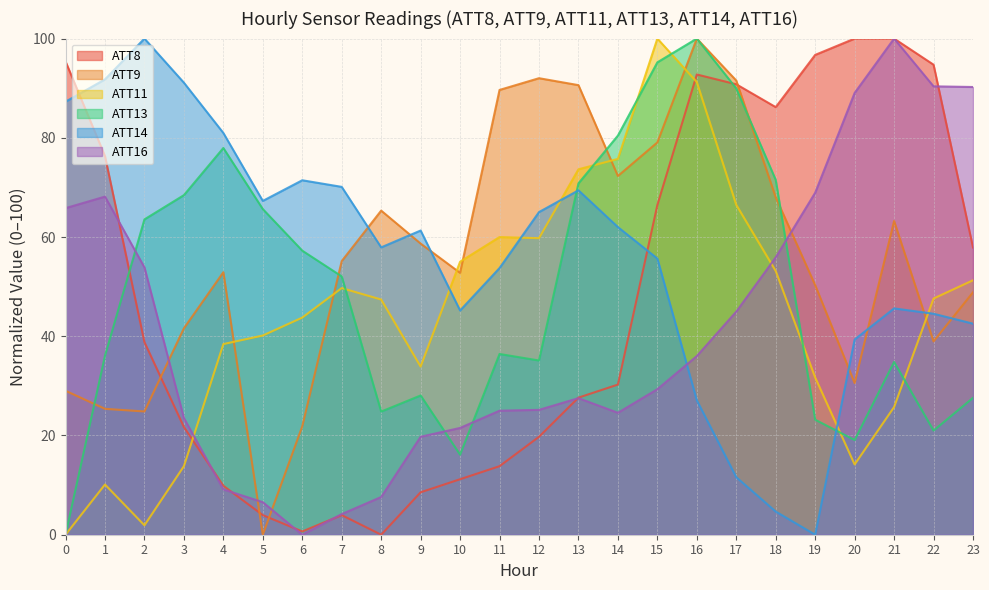

Which series has the widest spread of values?

ATT8